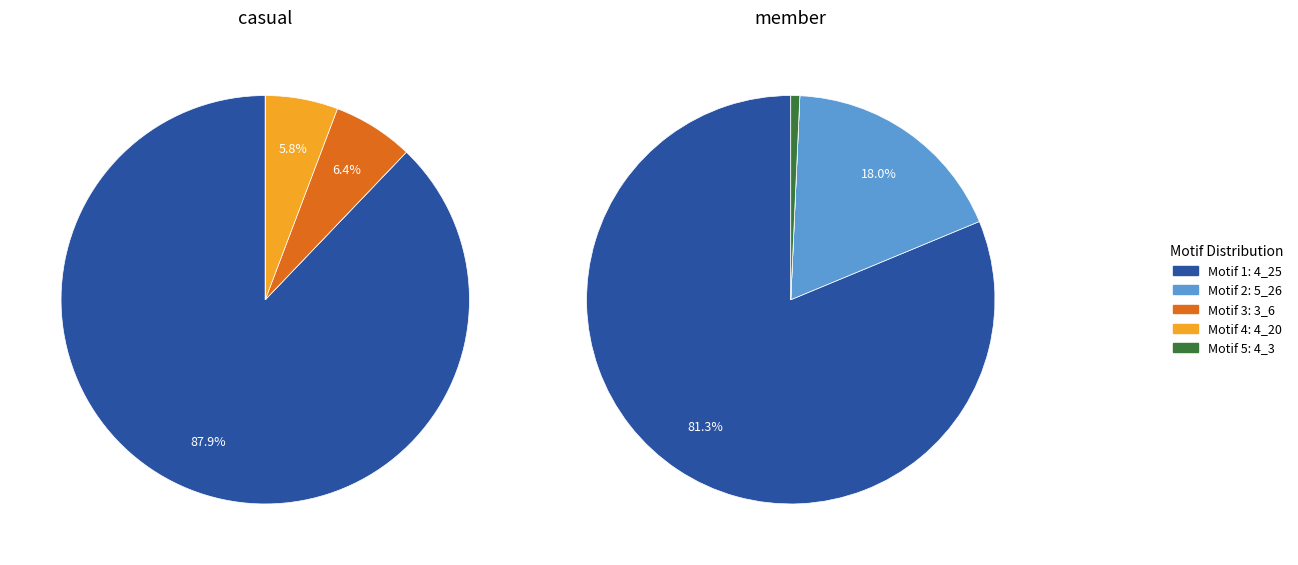

Is it true that 31 is 0% of the pie?

True